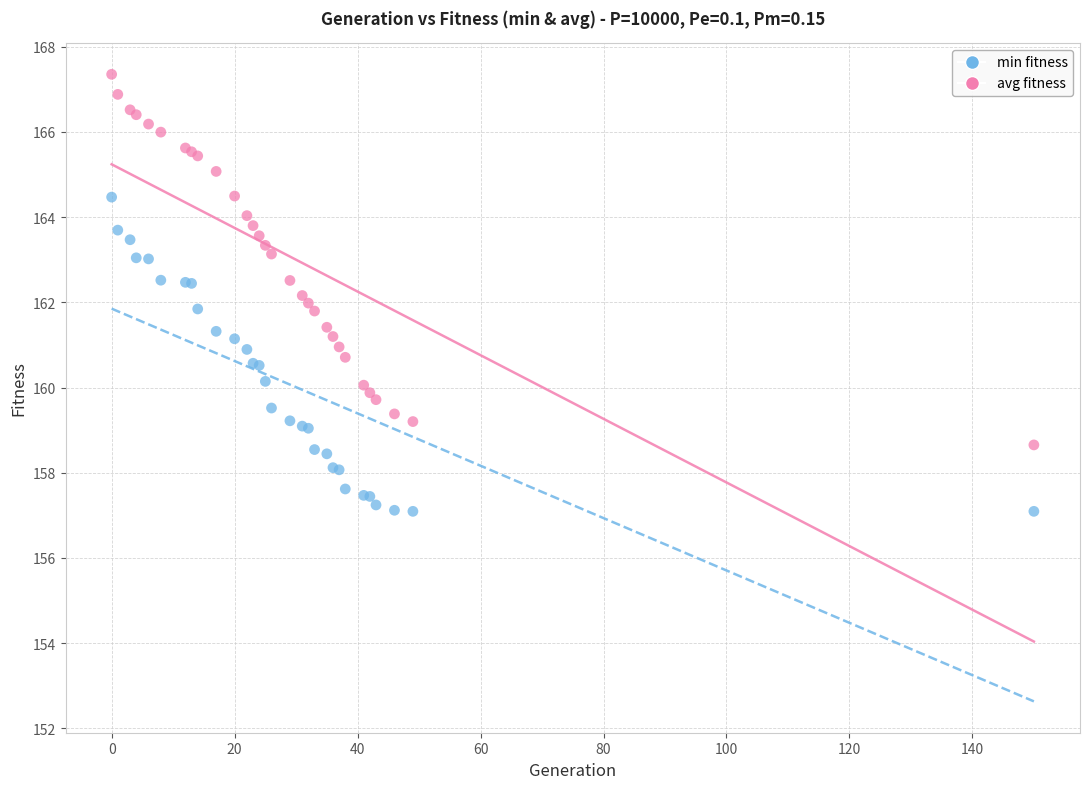

Which series reaches the maximum Y coordinate?

avg fitness